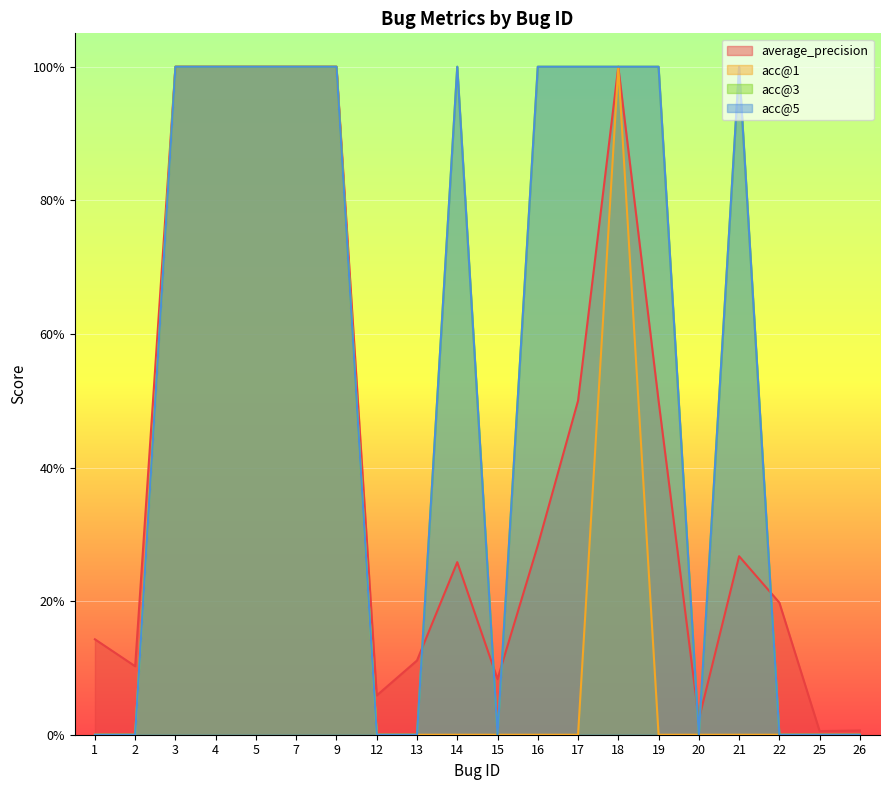

At which label is acc@3 closest to 0?

1